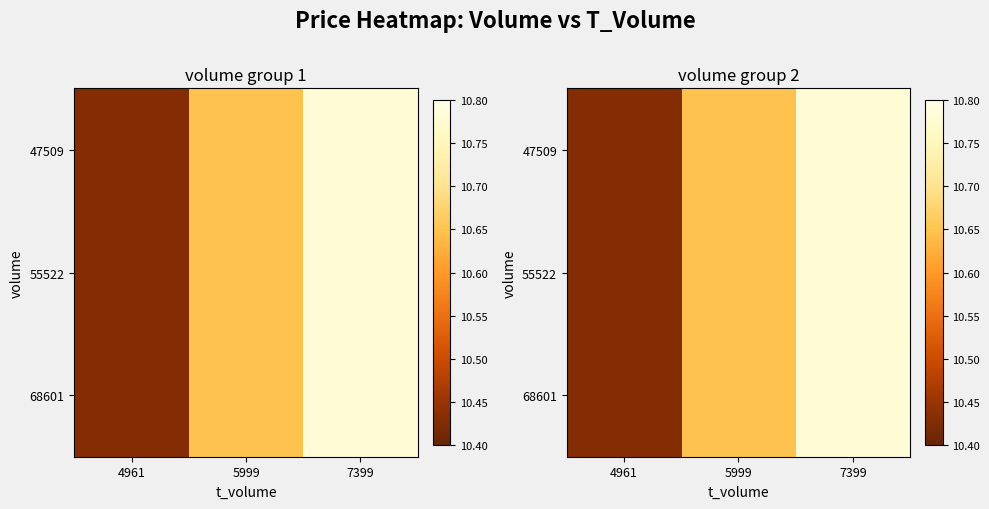

What is the minimum value for 68601?

10.4